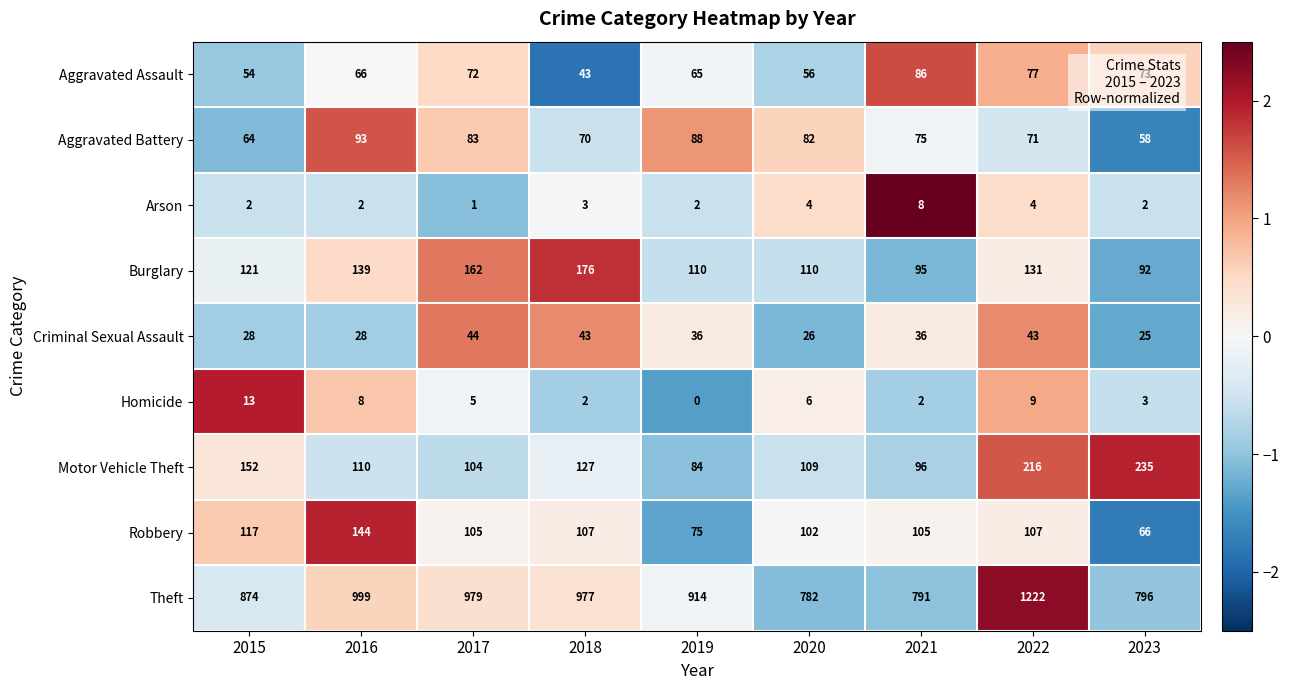

Where is Motor Vehicle Theft nearest to the value 159?

2015